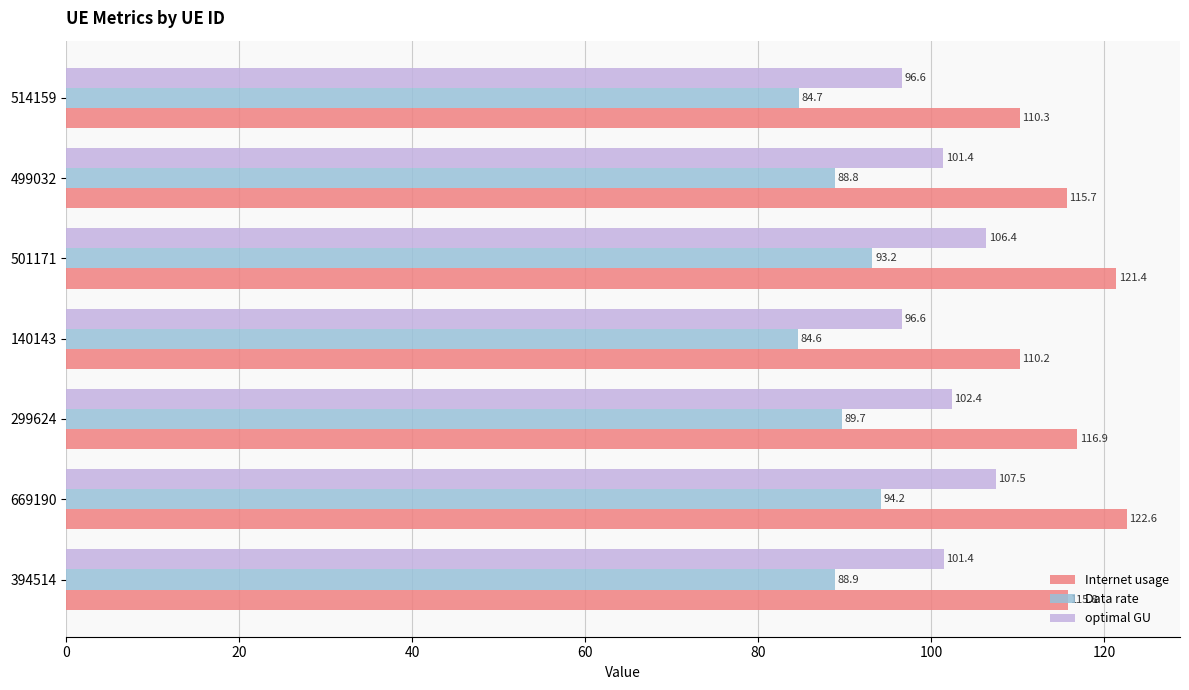

Between 140143 and 499032, which series saw the biggest shift?

Internet usage